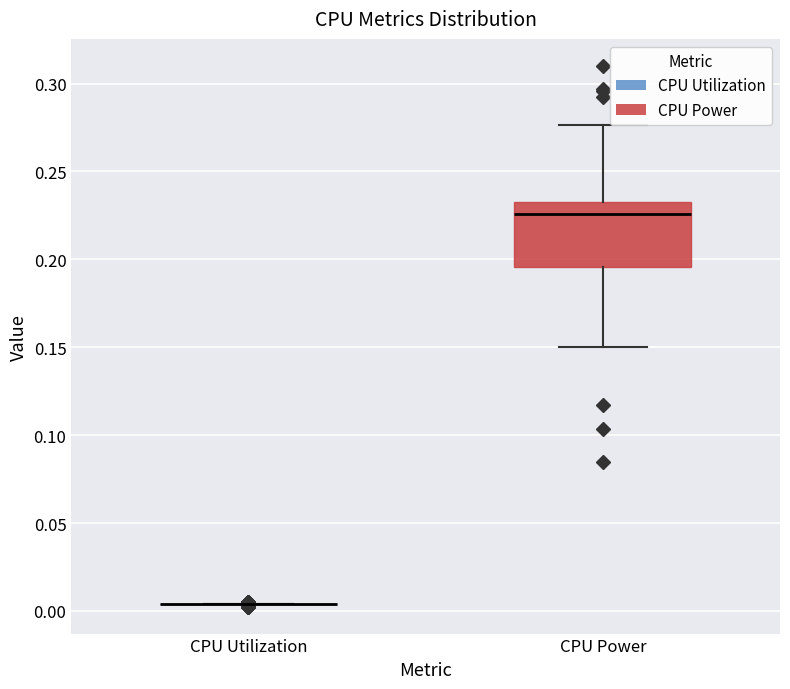

Reading left to right, read every box against the y-axis: the position of its median line, the range the box covers, and the ends of its whiskers. The values are not printed on the chart, so give them approximately, as read against the axis.

CPU Utilization: box collapsed to a line at 0.005, whiskers 0.005 to 0.005
CPU Power: median 0.225, box 0.195 to 0.235, whiskers 0.150 to 0.275